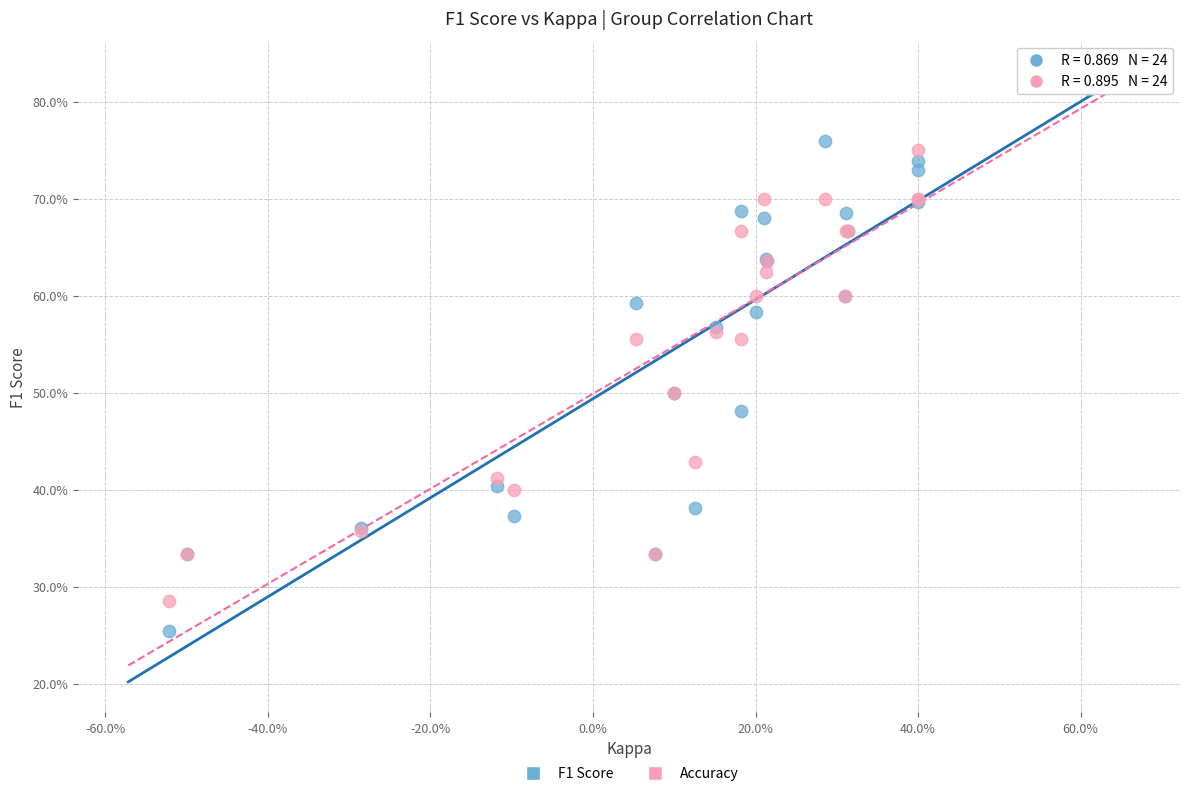

What are all the series names shown in the legend?

F1 Score, Accuracy